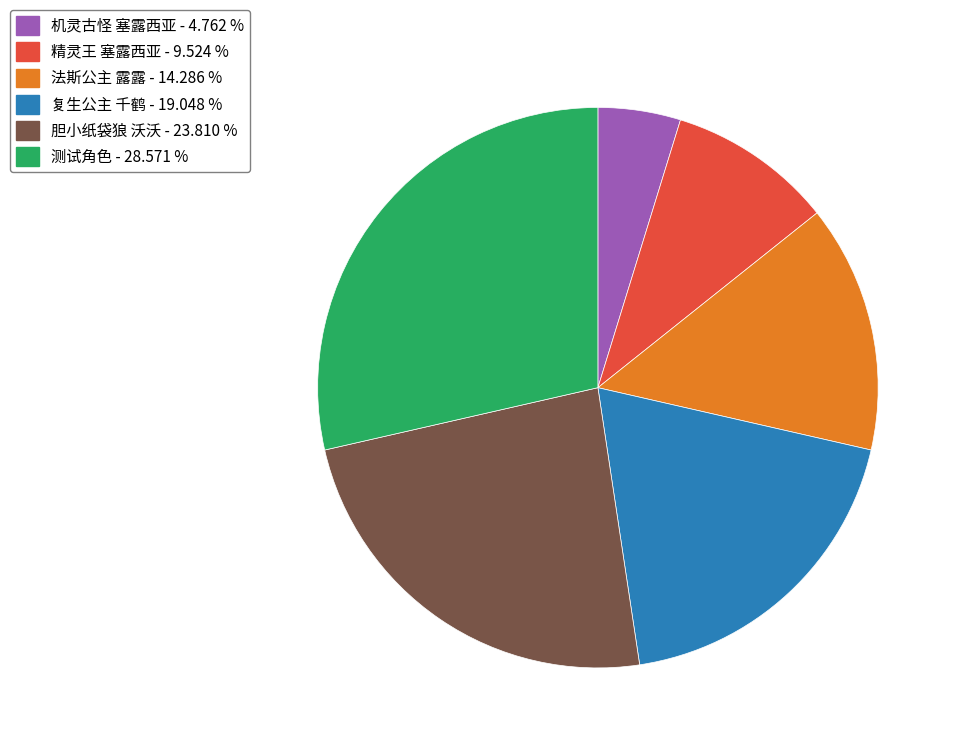

Combined, do 复生公主 千鹤 and 精灵王 塞露西亚 account for over 50%?

No